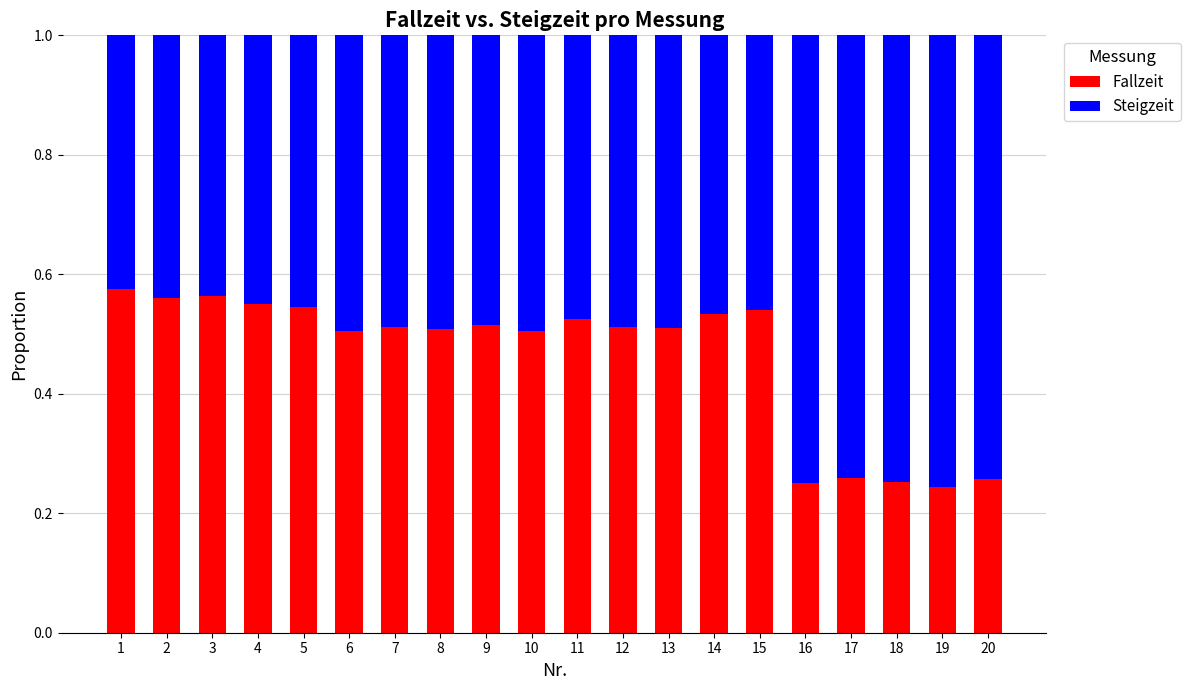

What is the sum of the Fallzeit values at 9 and 10?

1.0